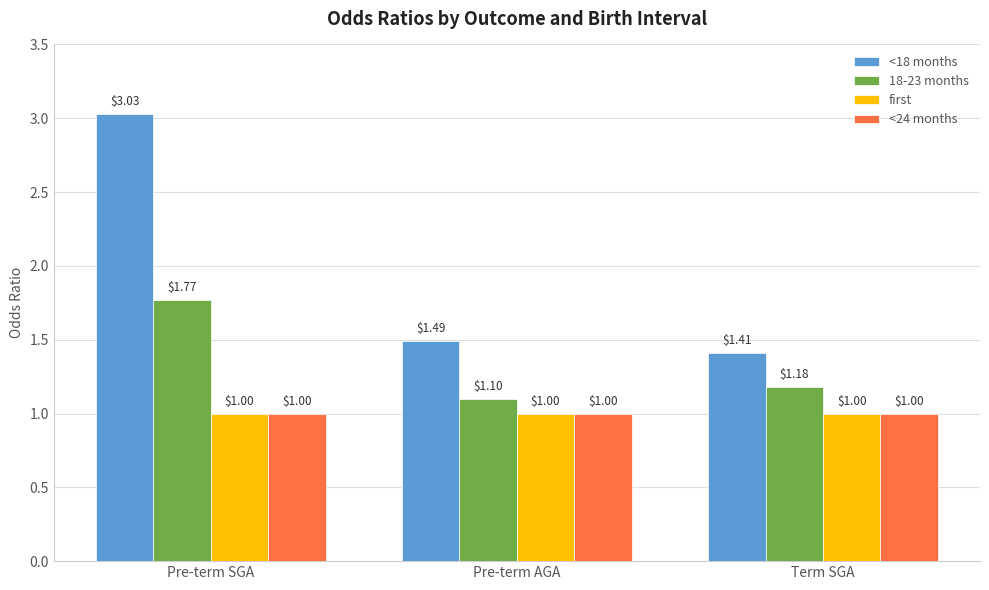

What is the difference between the maximum and minimum values in the <18 months series?

1.6